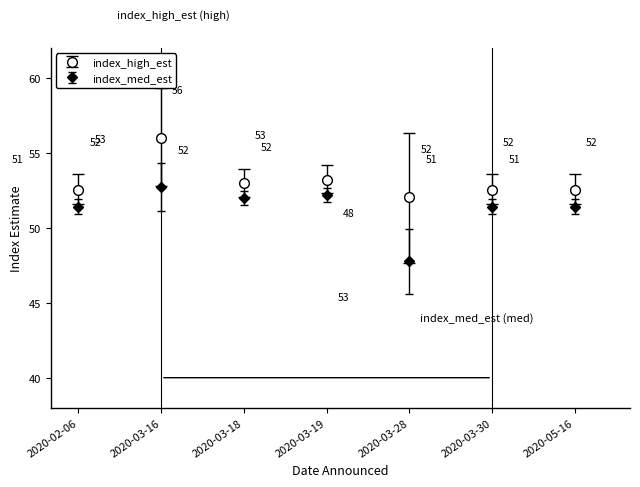

What are all the series names shown in the legend?

index_high_est, index_med_est